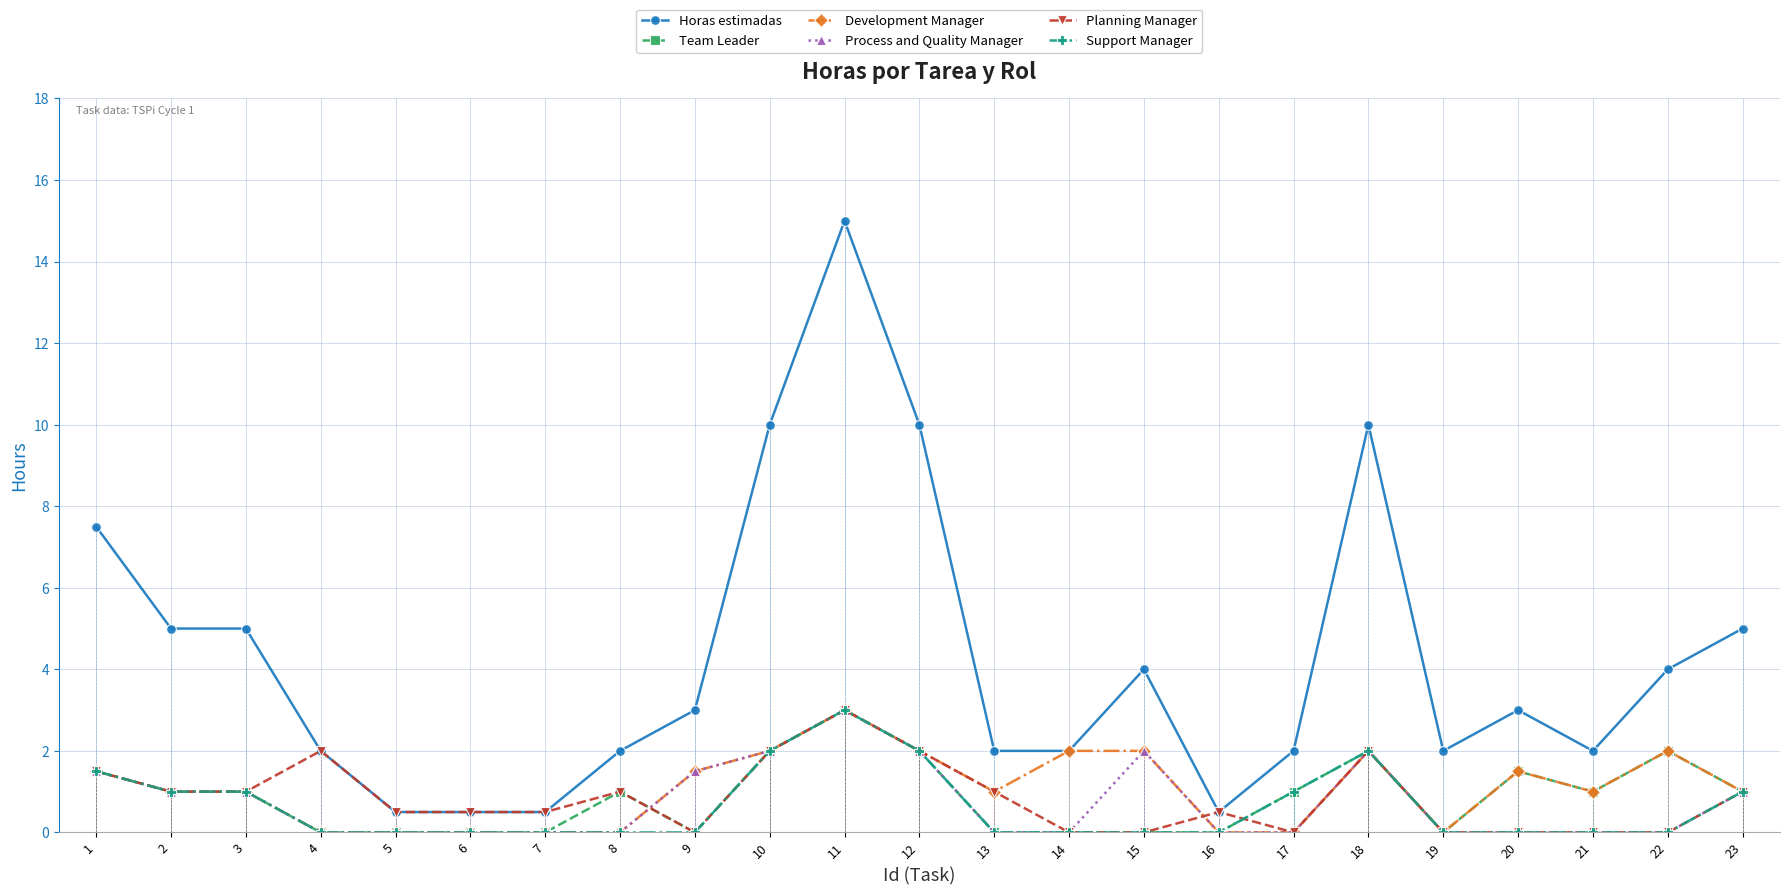

True or false: Process and Quality Manager has more than 0 points higher than both neighbors.

True